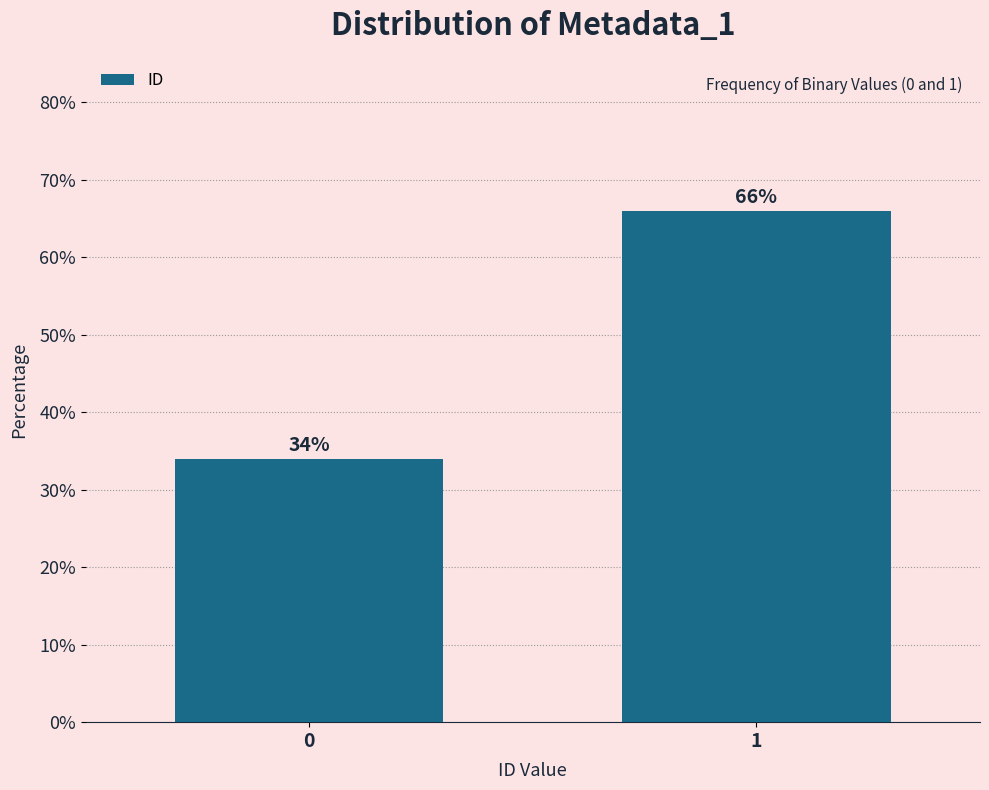

Reading left to right, list all the values displayed in this chart.

34	66